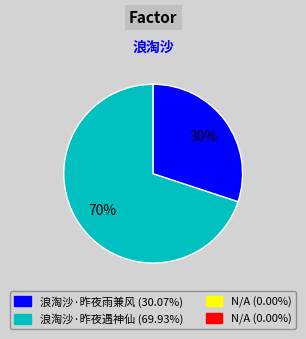

To the nearest percent, what is the average slice percentage?

50%